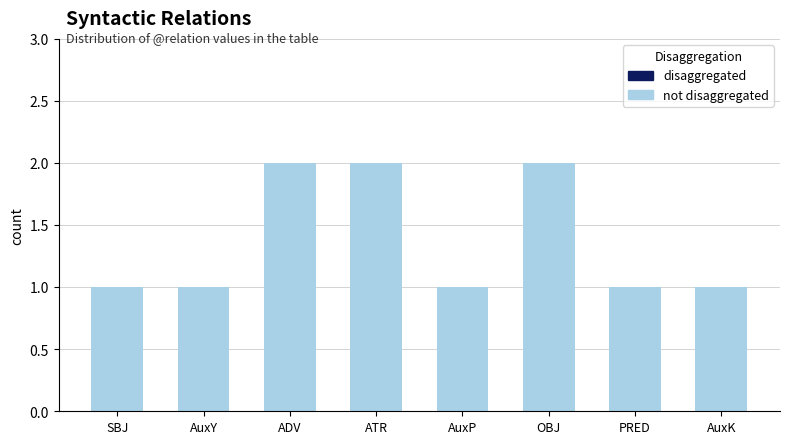

What is the sum of all values?

11